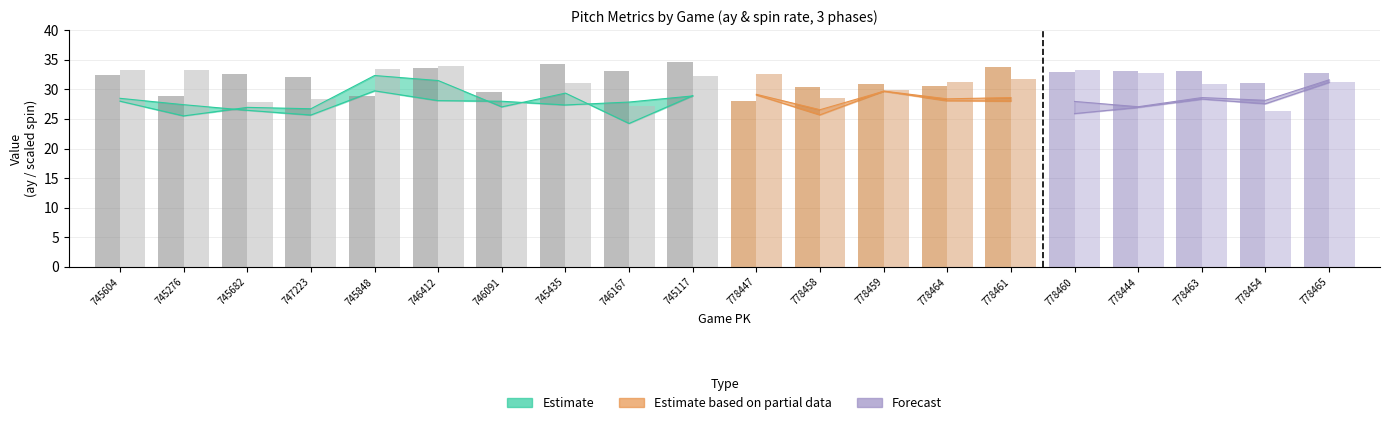

At which category does the chart reach its peak across all series?

745117